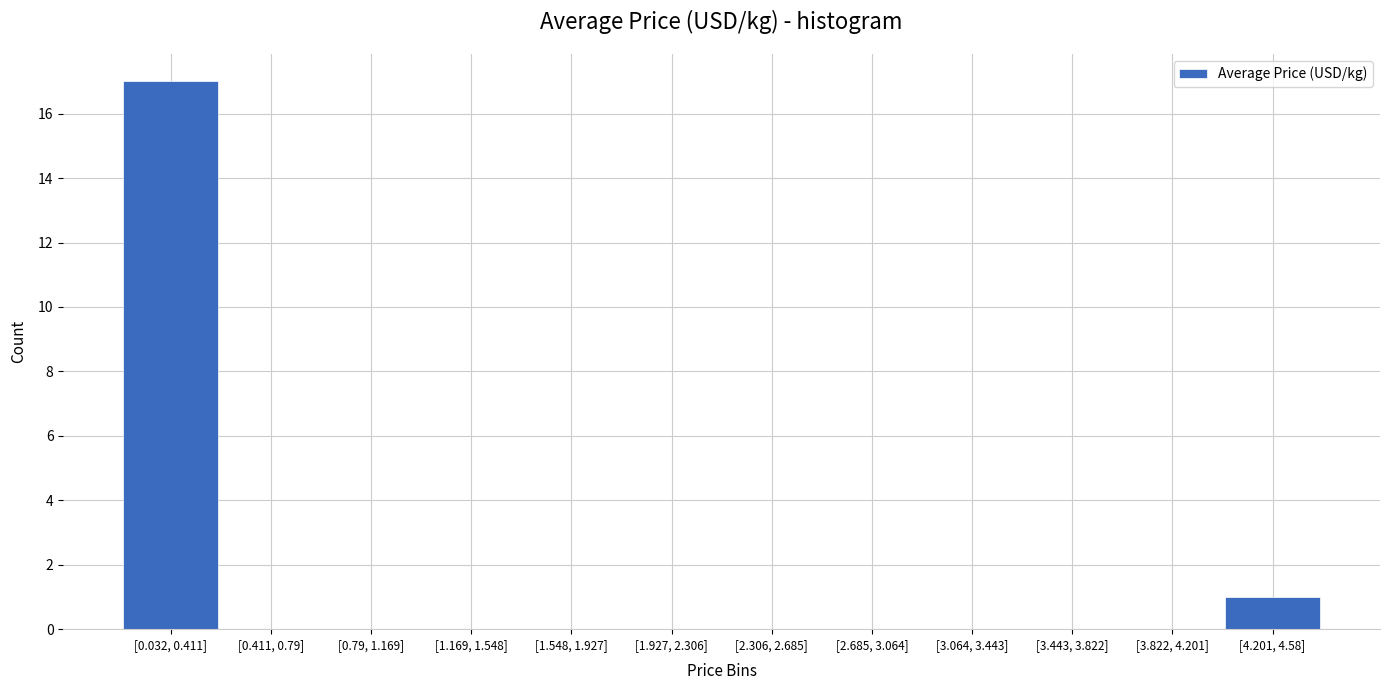

Reading left to right, what are all the values shown in this chart?

[0.032, 0.411]=17	[0.411, 0.79]=0	[0.79, 1.169]=0	[1.169, 1.548]=0	[1.548, 1.927]=0	[1.927, 2.306]=0	[2.306, 2.685]=0	[2.685, 3.064]=0	[3.064, 3.443]=0	[3.443, 3.822]=0	[3.822, 4.201]=0	[4.201, 4.58]=1